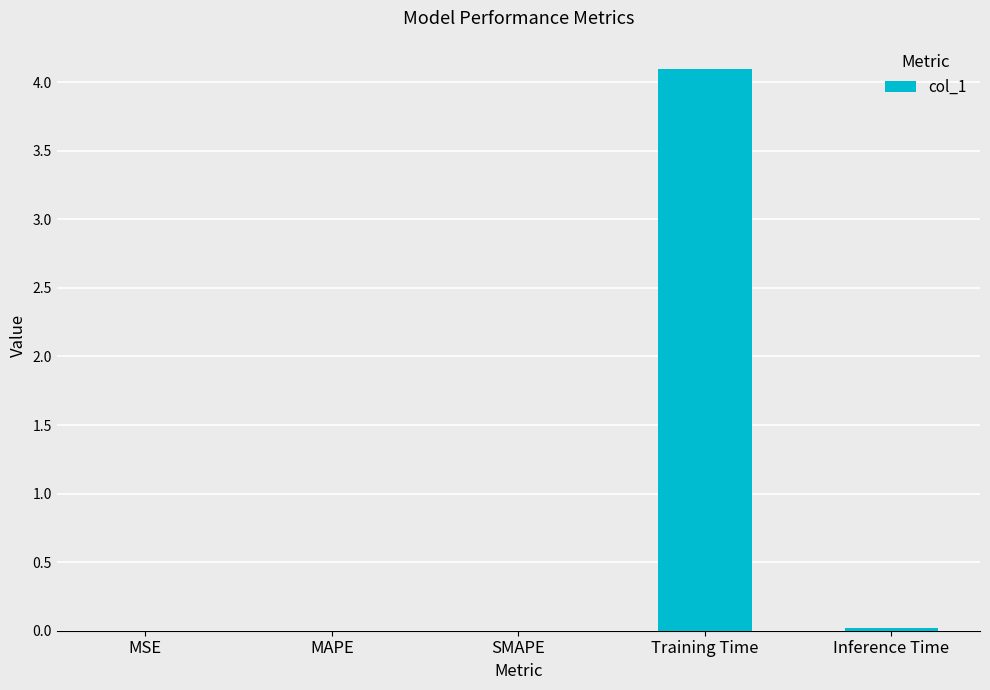

The chart shows a value of 4.1 at Training Time. True or false?

True